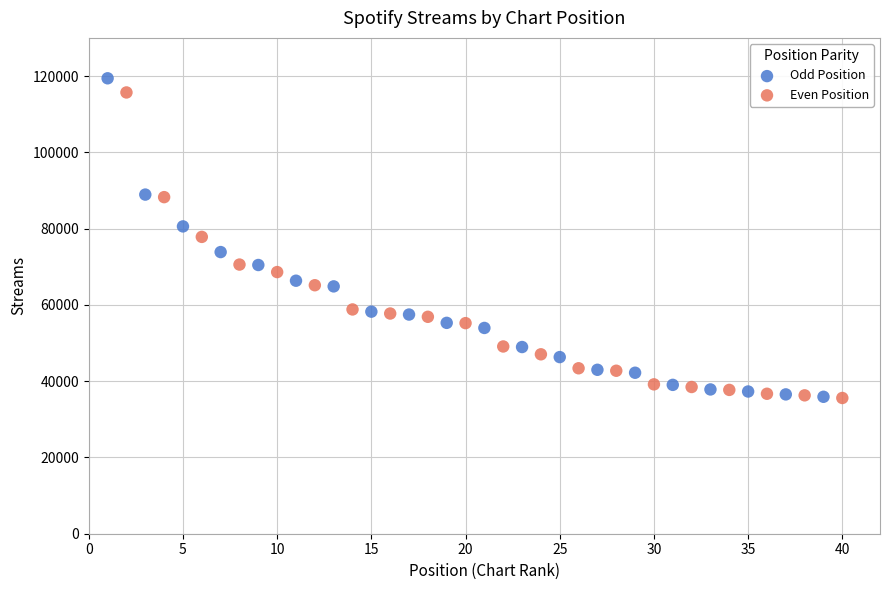

Which series has the widest spread of Y values?

Odd Position